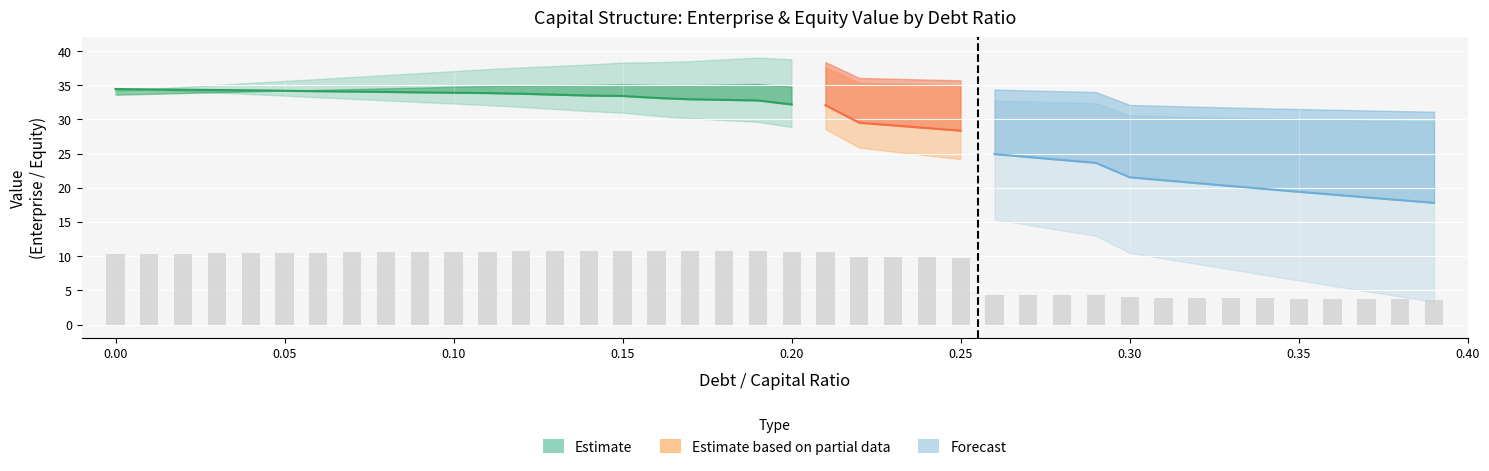

Is the value of enterprise_value at 0.24 greater than the value of cost_capital at 0.13?

Yes